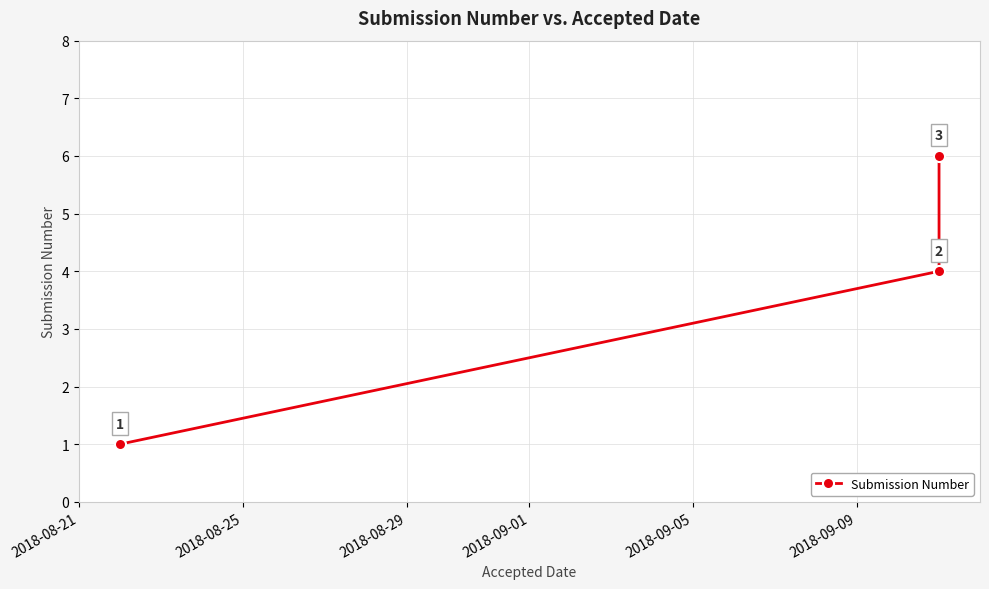

The value at 2018-08-29 is 10. True or false?

False